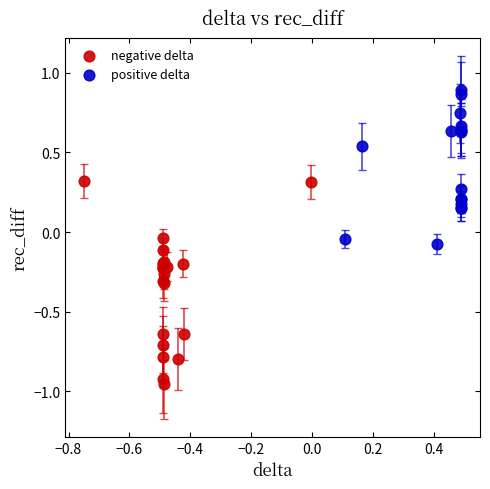

Which series reaches the minimum Y coordinate?

negative delta